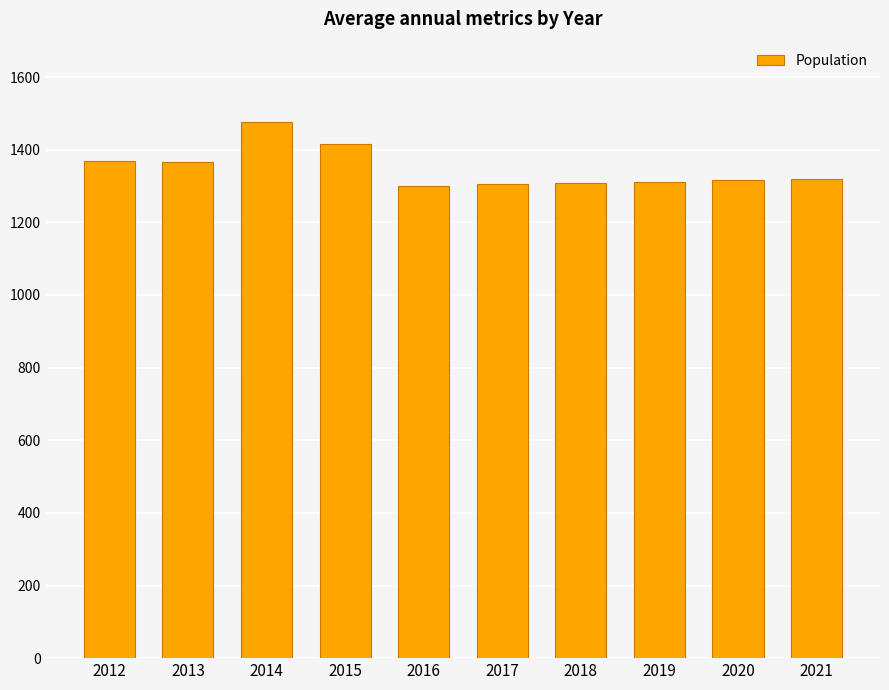

At which label does the data first exceed 1319?

2012